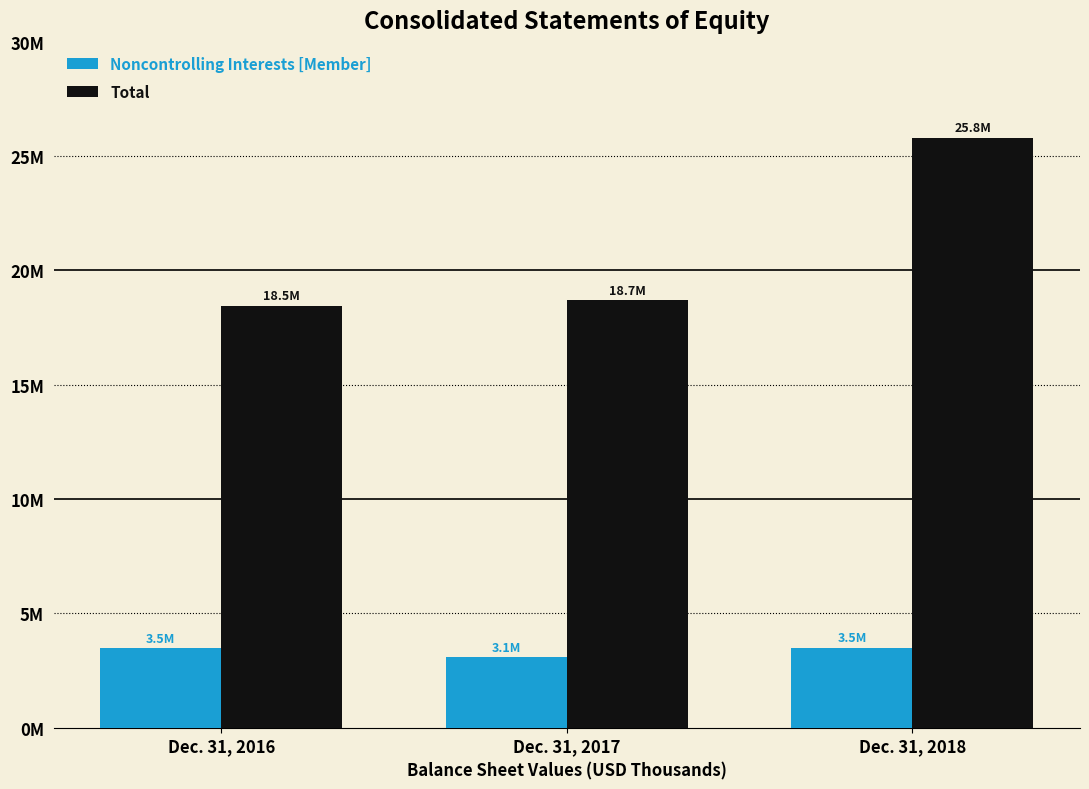

Are the bars horizontal?

No